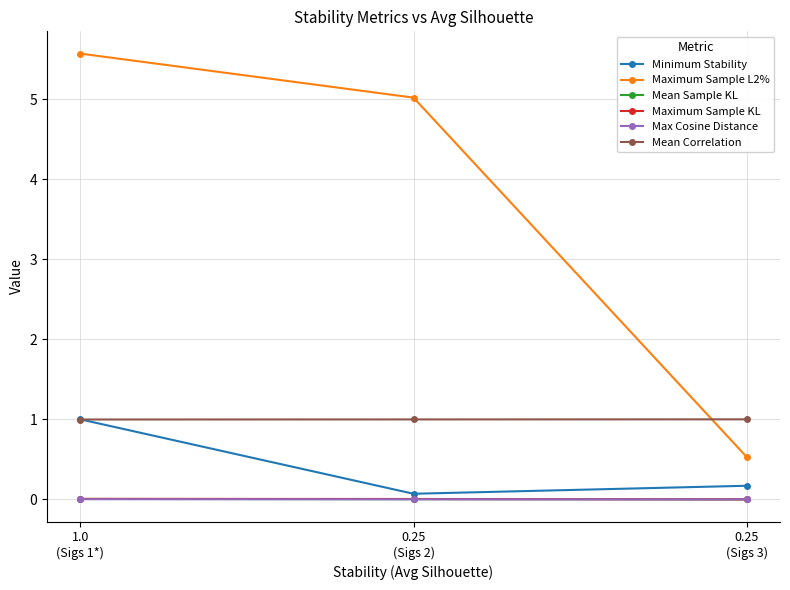

True or false: Max Cosine Distance has a value of 0.0 at 0.25
(Sigs 2).

True